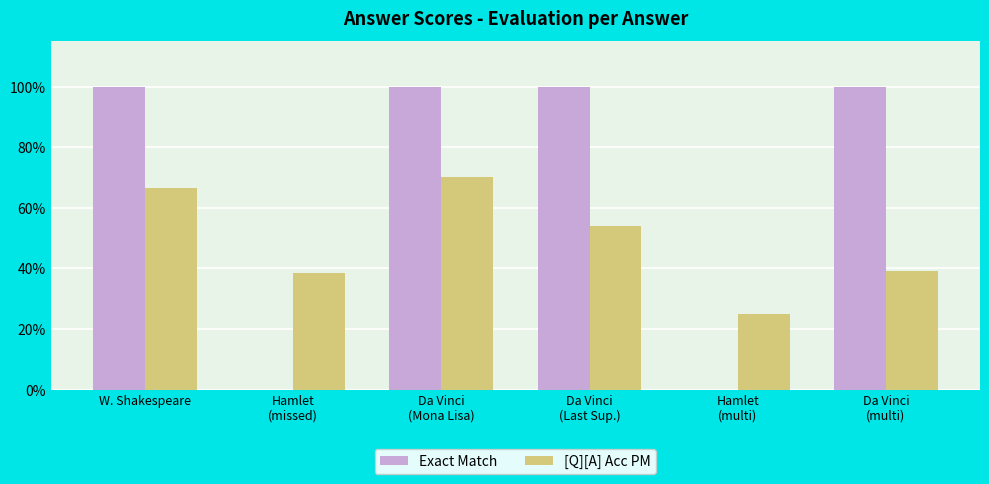

What are all the series names shown in the legend?

Exact Match, [Q][A] Acc PM